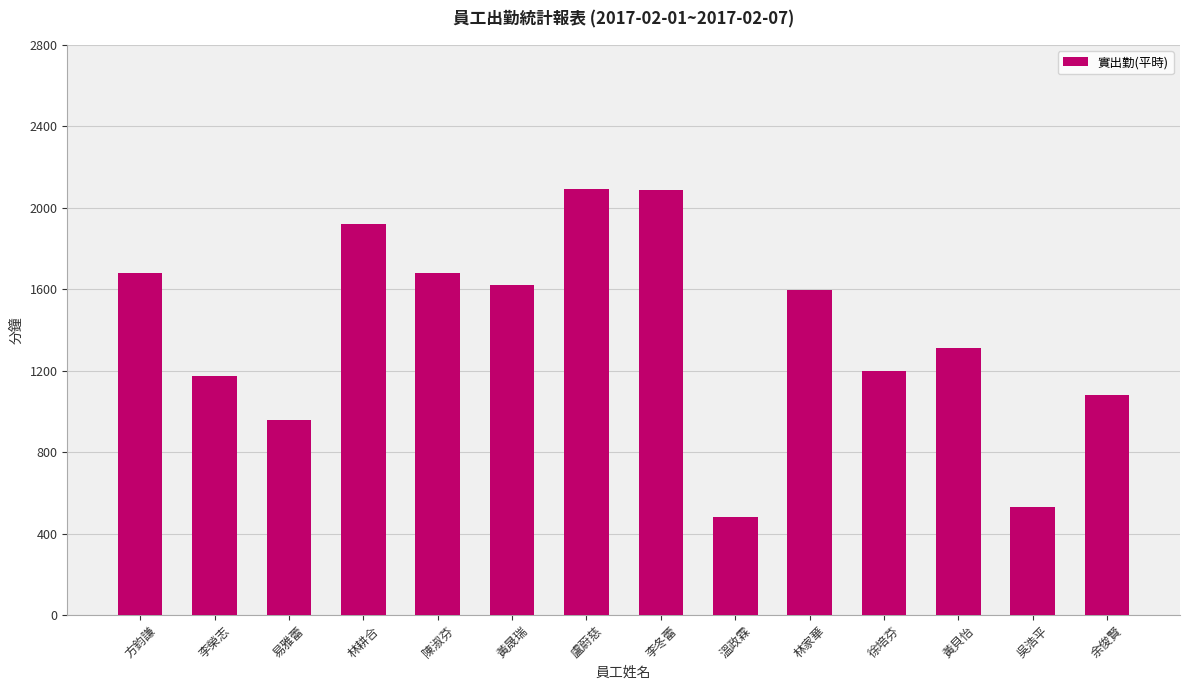

What is the minimum value shown in the chart?

480